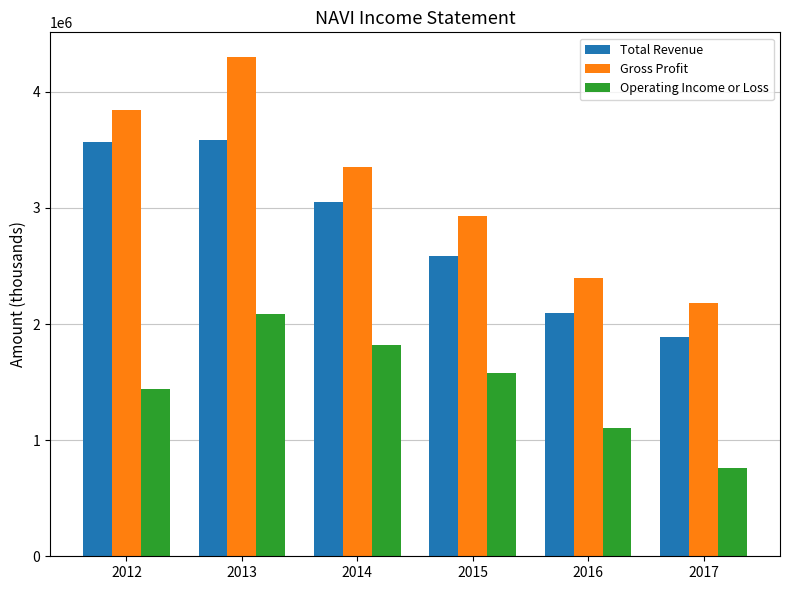

Where does the Gross Profit series first go above 3353000?

2012